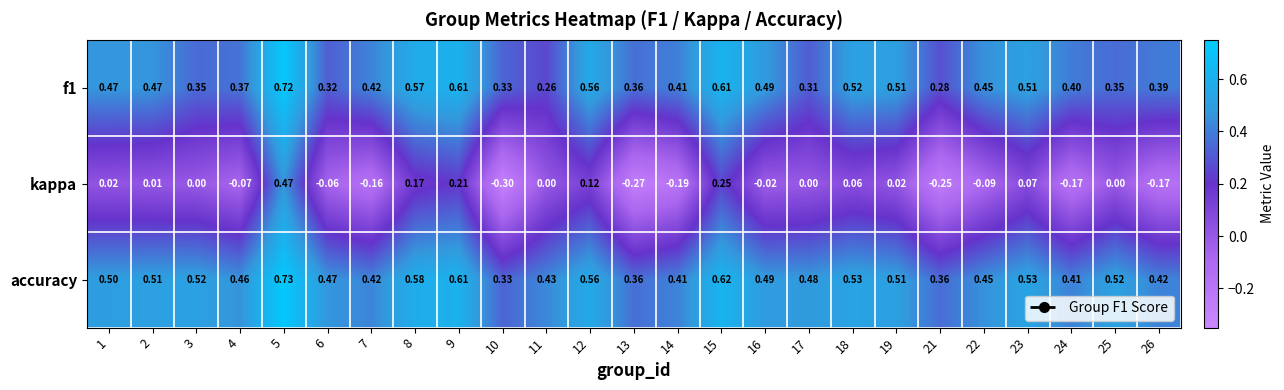

Between 19 and 23, which series saw the biggest shift?

kappa